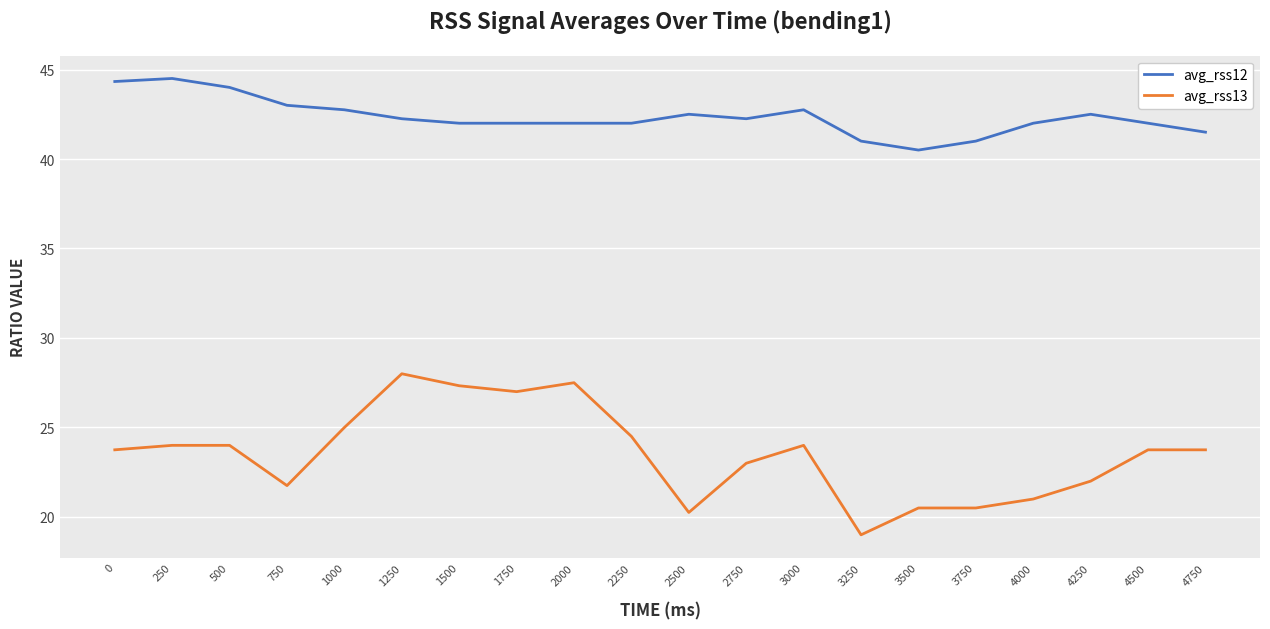

Which series has the largest total across all categories?

avg_rss12